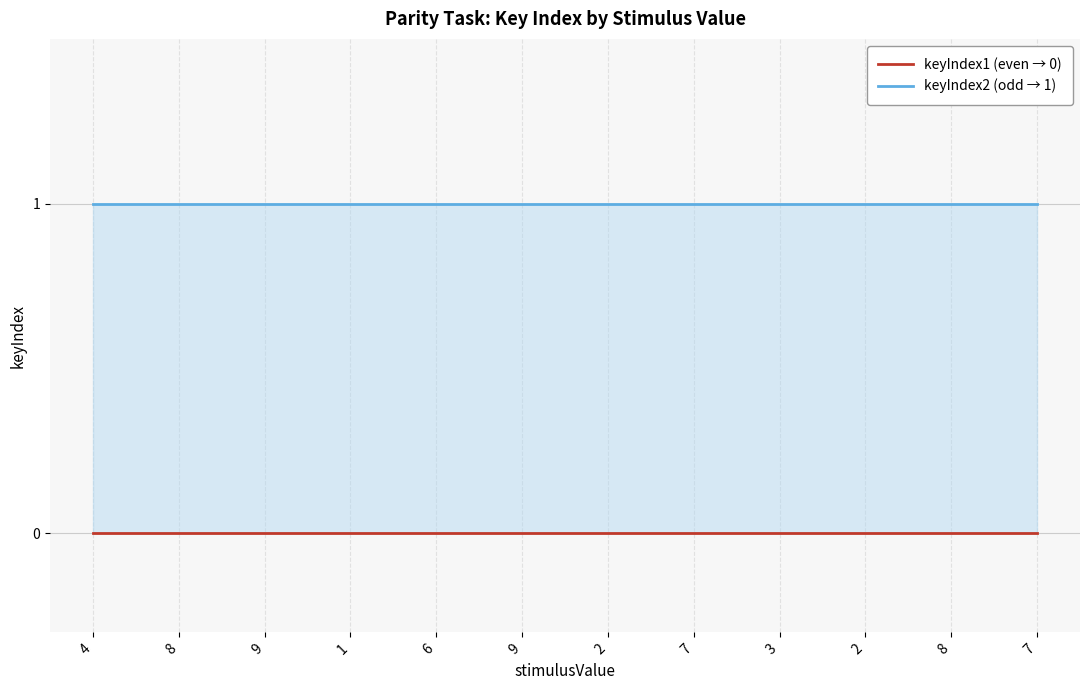

List the labels in order of keyIndex1 (even → 0) value, smallest first.

4, 8, 9, 1, 6, 9, 2, 7, 3, 2, 8, 7